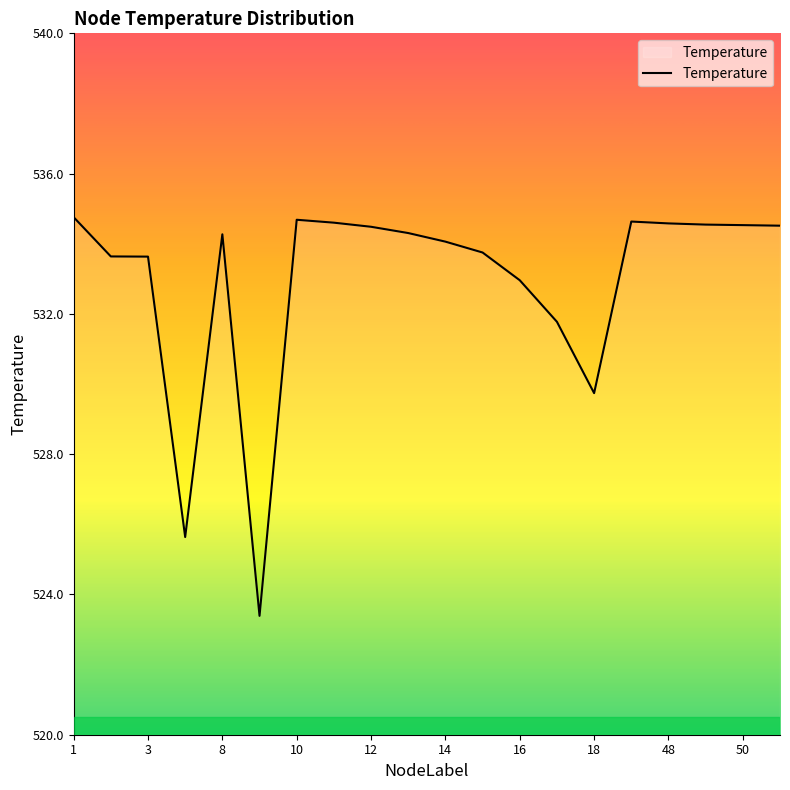

What is the difference between the maximum and minimum values?

11.4